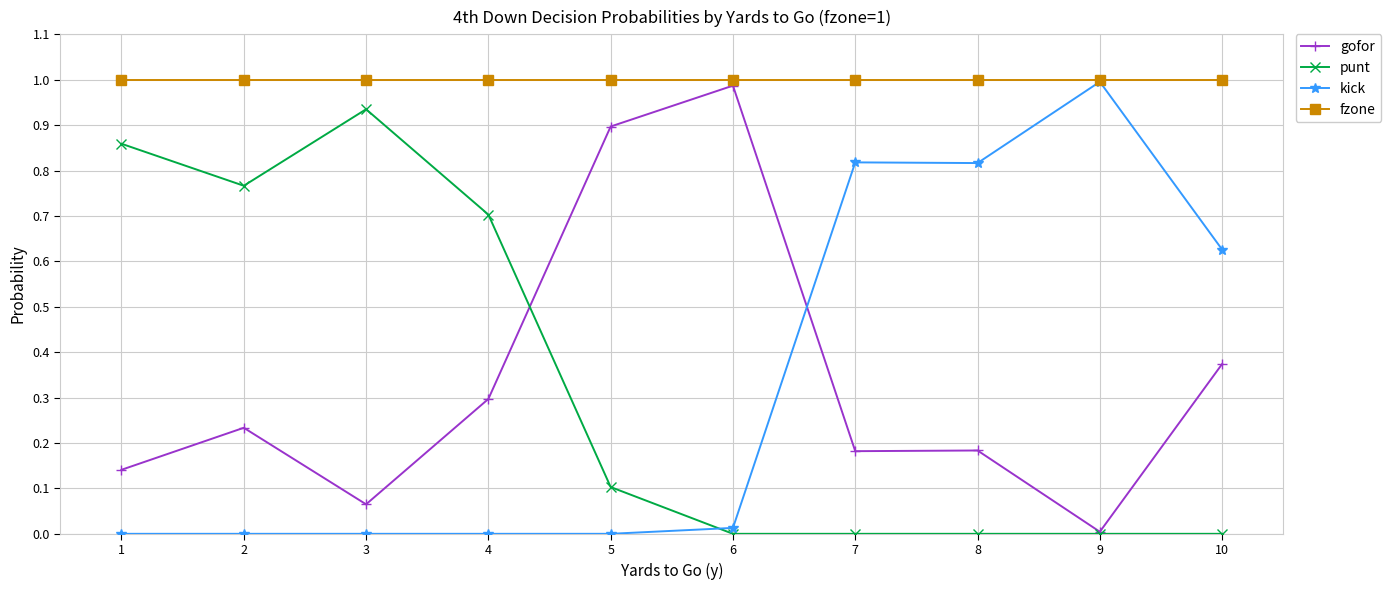

The value of punt at 7 is 0.5. True or false?

False